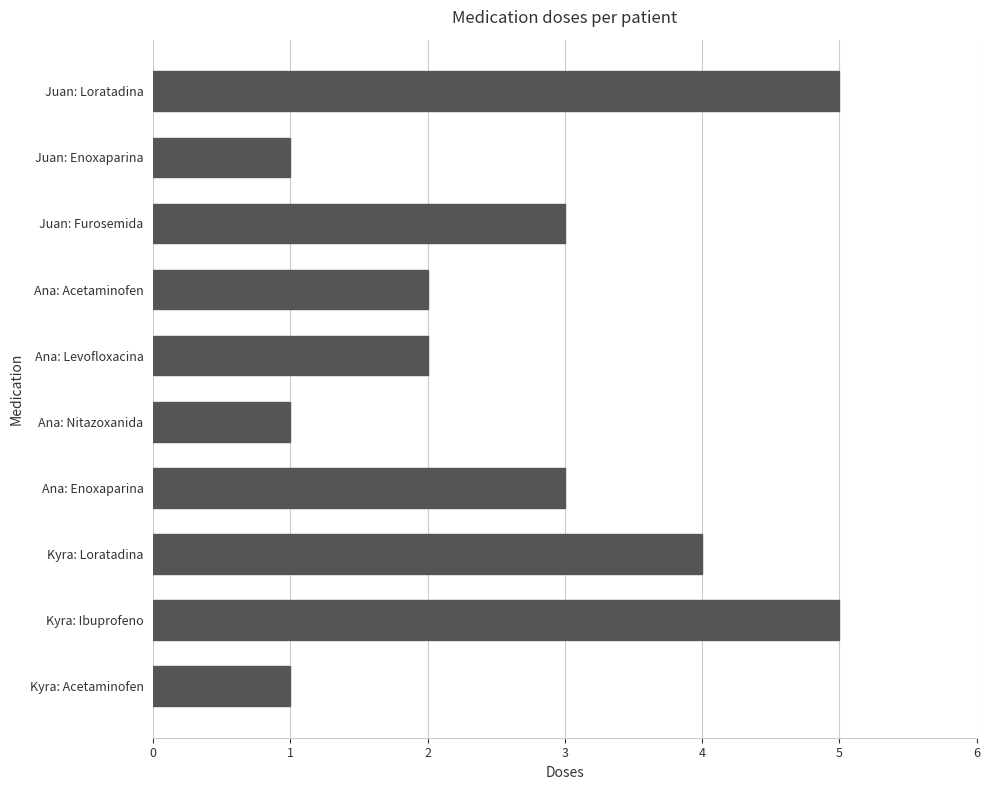

The value at Ana: Enoxaparina is 1. True or false?

False